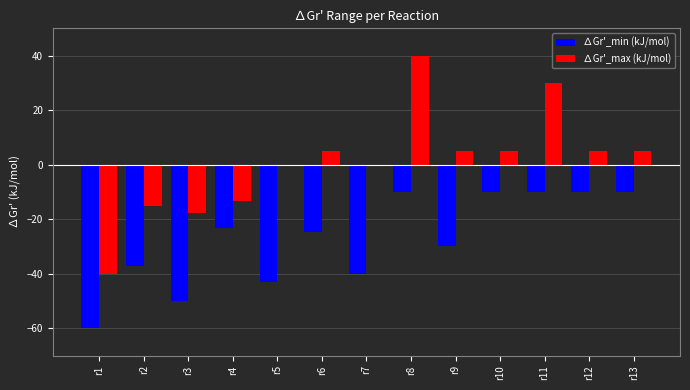

What is the maximum value for ∆Gr'_min (kJ/mol)?

-10.0